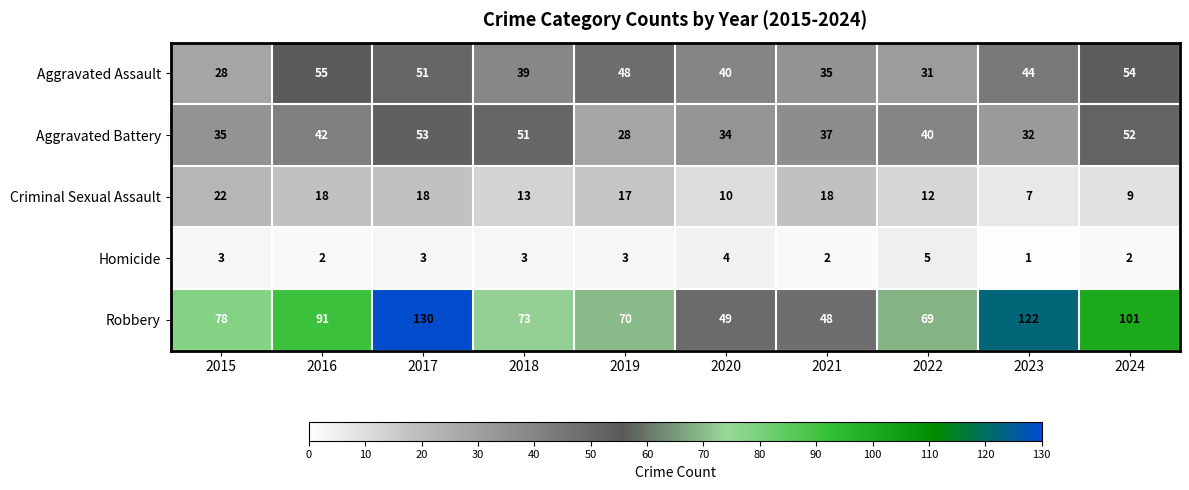

Where is Criminal Sexual Assault nearest to the value 14?

2018